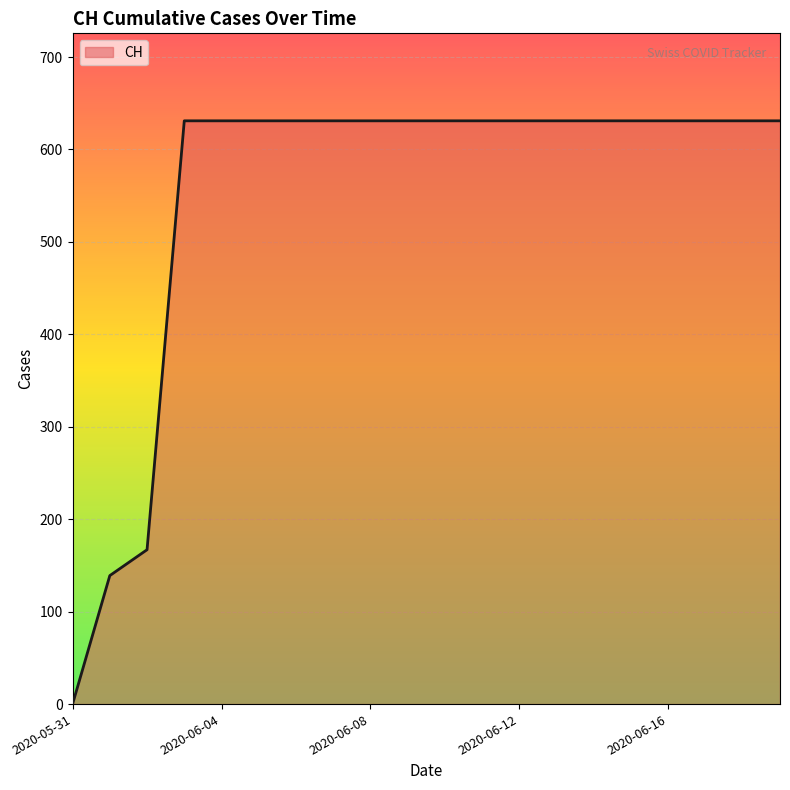

What is the average value?

552